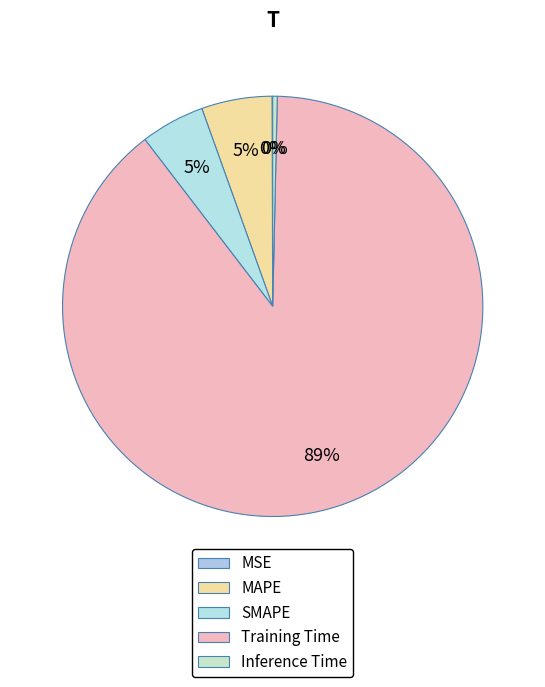

To the nearest percent, what is the difference between the MAPE and Inference Time slice percentages?

5%